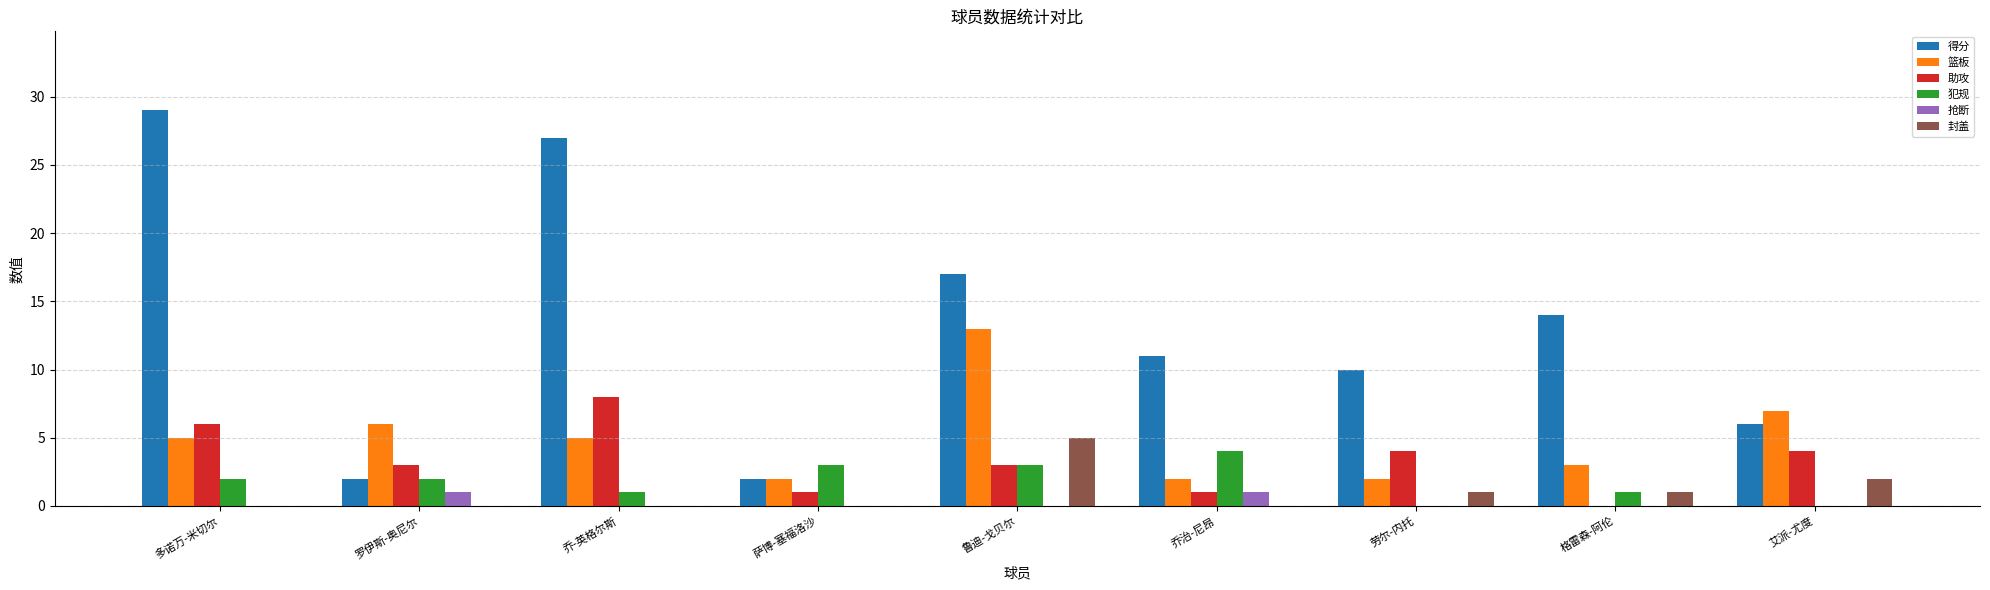

What is the maximum value shown in the chart?

29